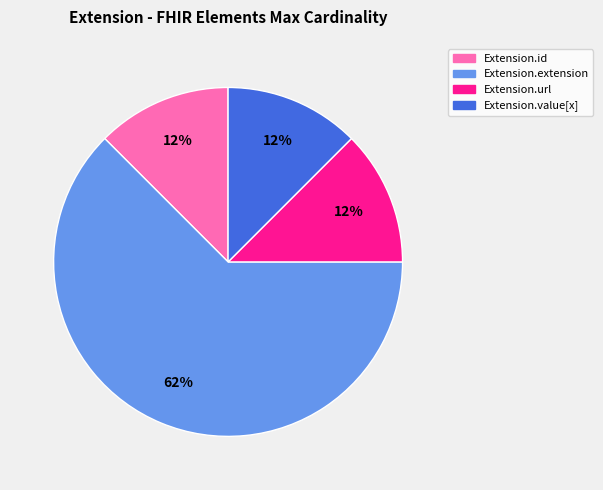

True or false: Extension.url accounts for 12% of the total.

True